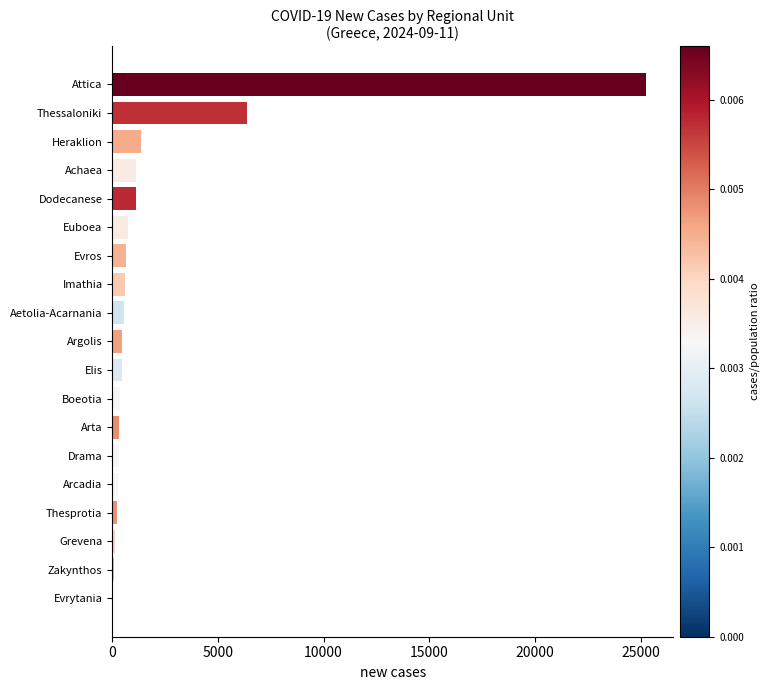

Which category has the highest value across all series?

Attica